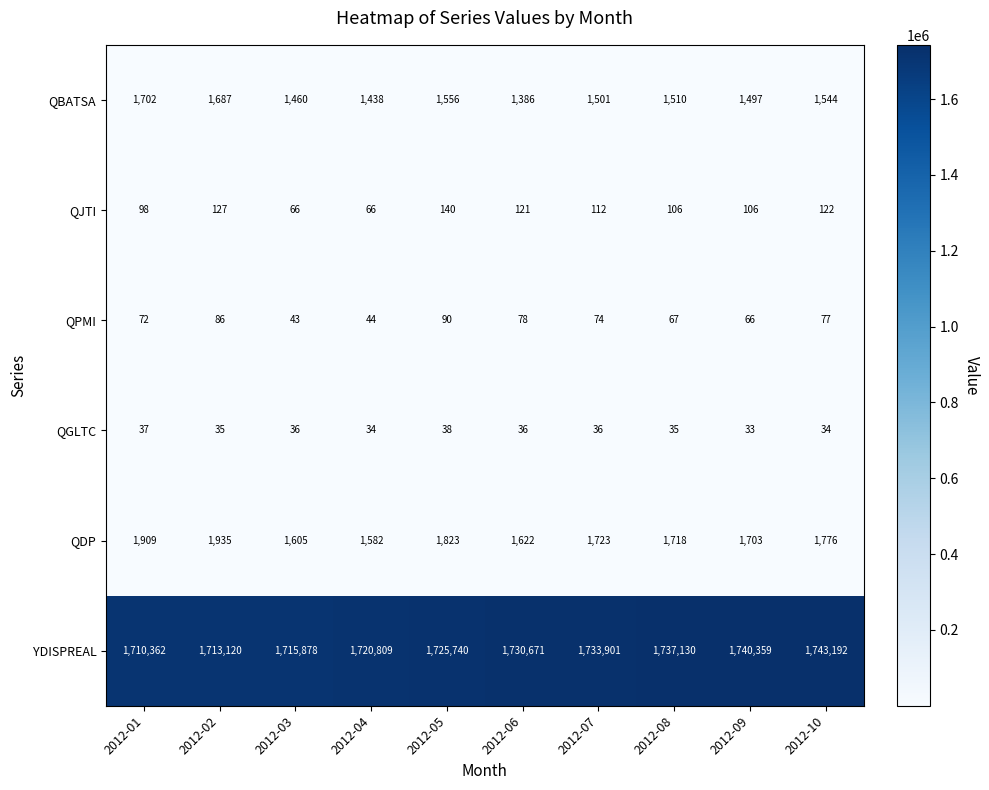

True or false: QJTI has a value of 122 at 2012-10.

True